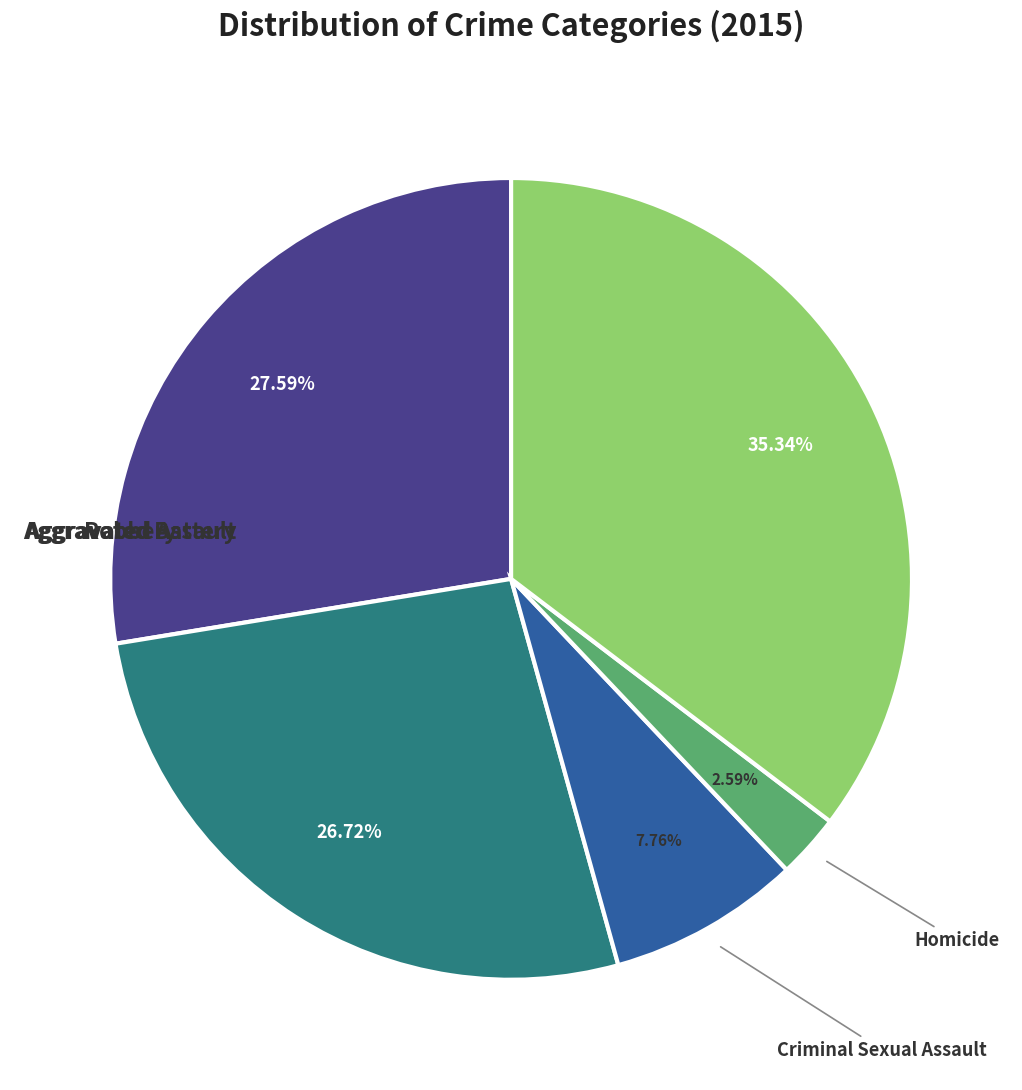

How many slices are in this pie chart?

5